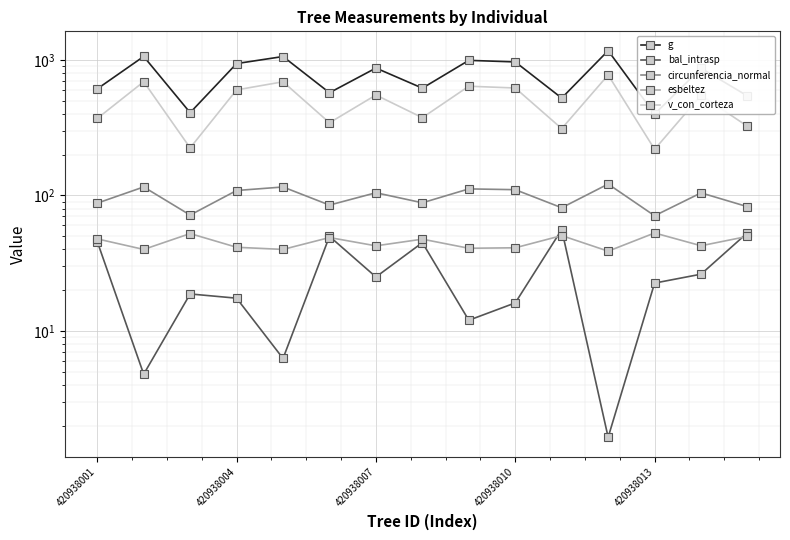

True or false: esbeltez and g intersect in this chart.

False